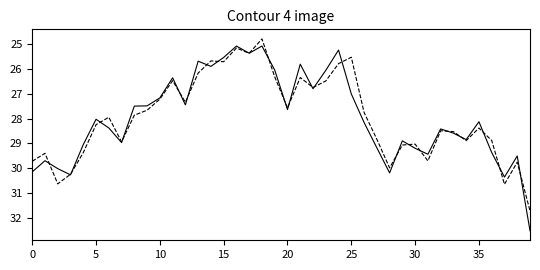

What is the greatest value displayed?

32.5